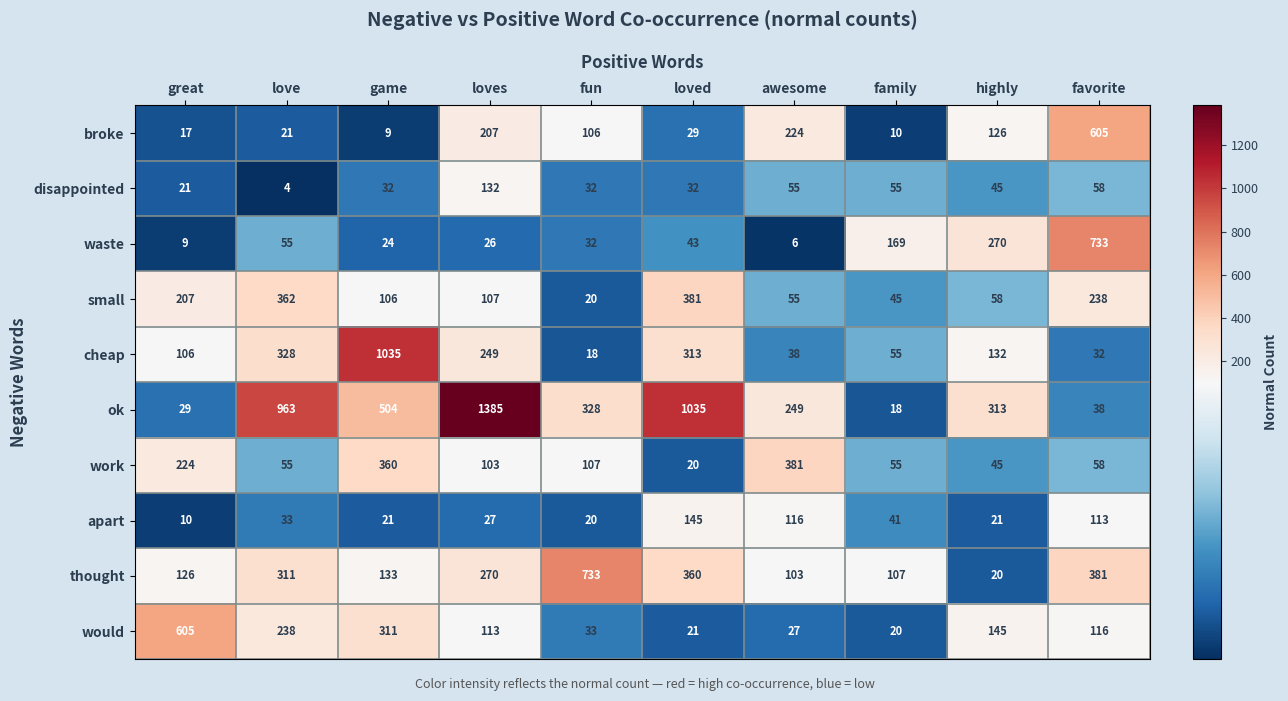

List the labels in order of broke value, largest first.

favorite, awesome, loves, highly, fun, loved, love, great, family, game